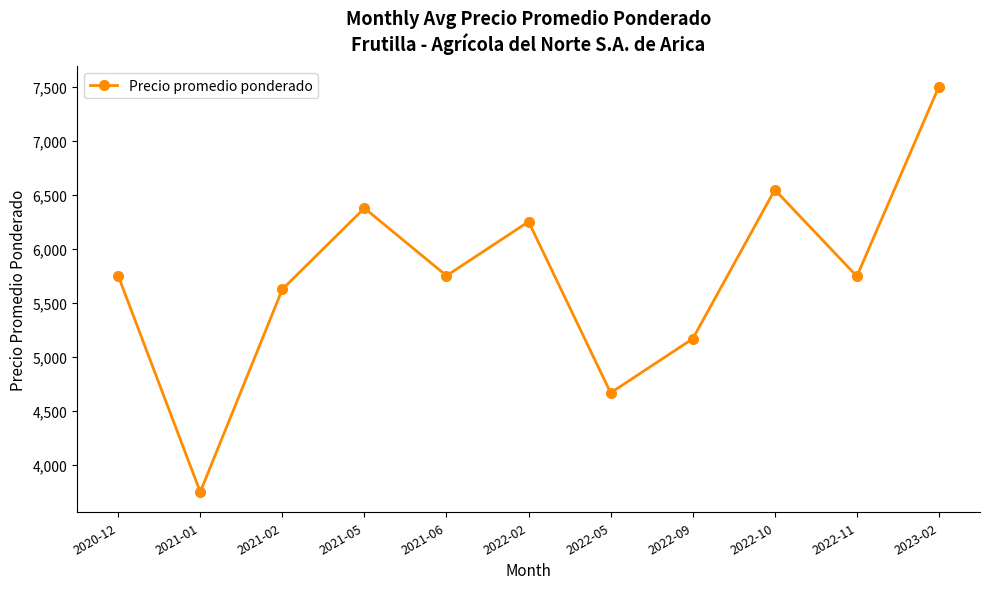

What is the sum of all values?

63124